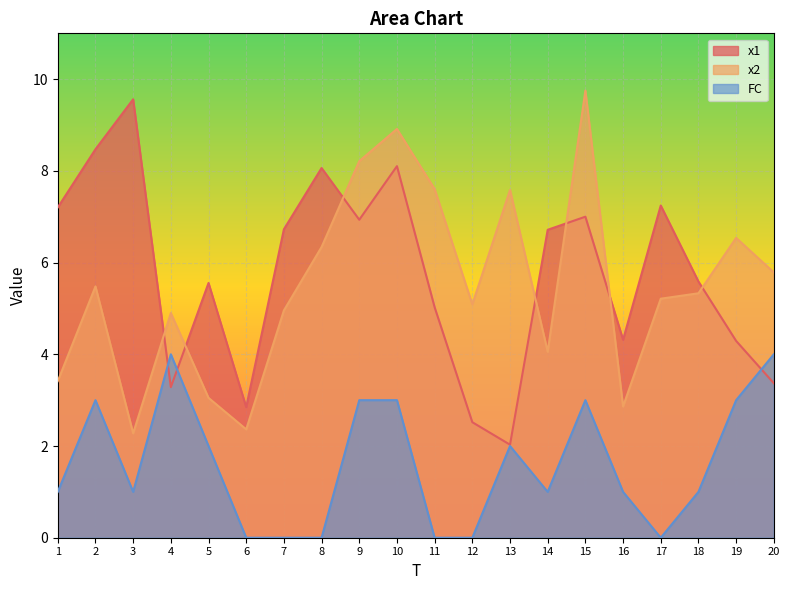

What is the difference between the x1 values at 4 and 14?

3.4